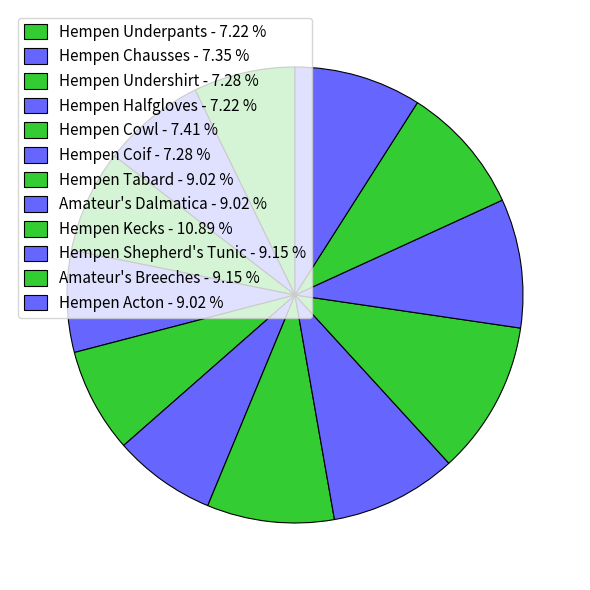

Is Amateur's Breeches the majority of the pie?

No